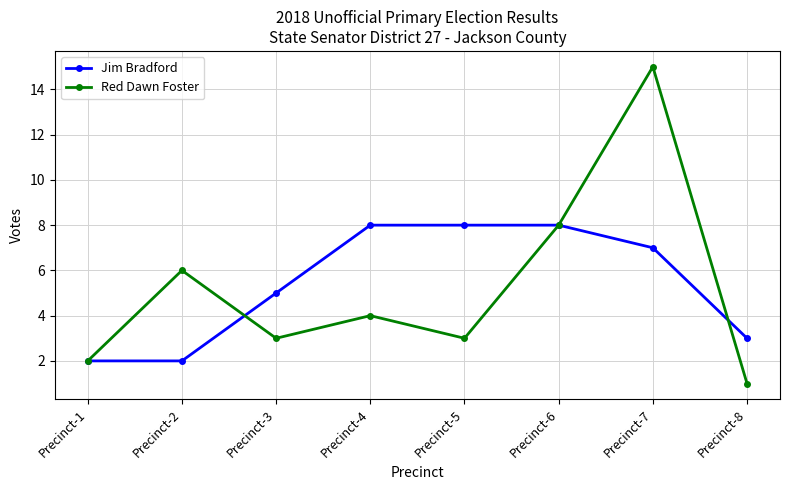

What is the spread (max minus min) of values at Precinct-3?

2